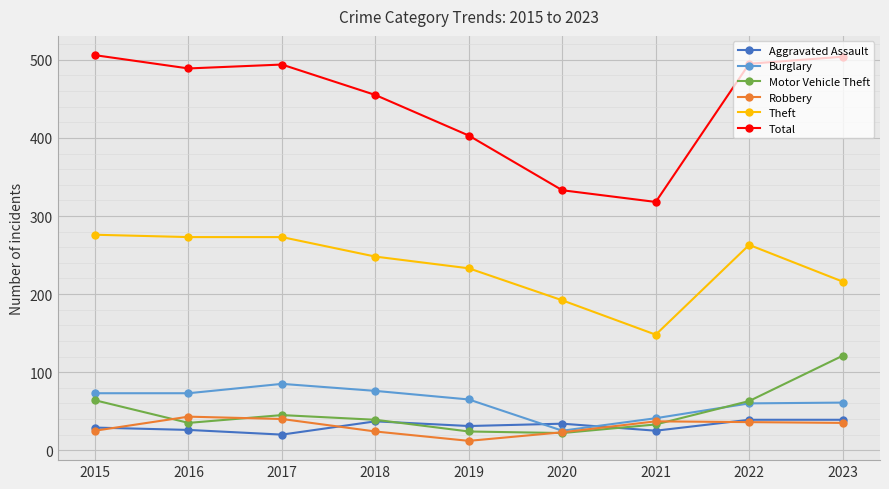

How many categories are shown in the chart?

9